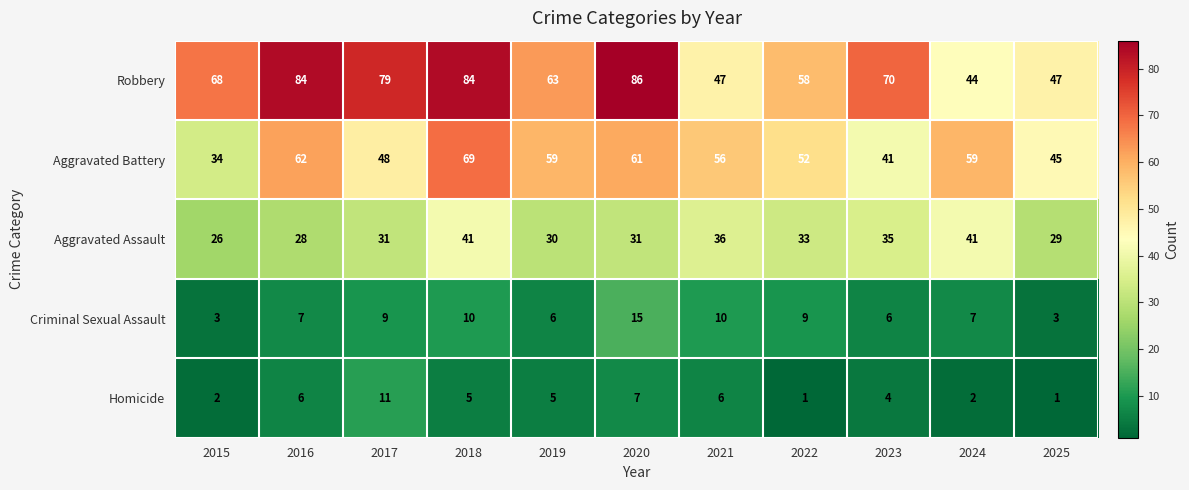

Which series has the largest range (max minus min)?

Robbery